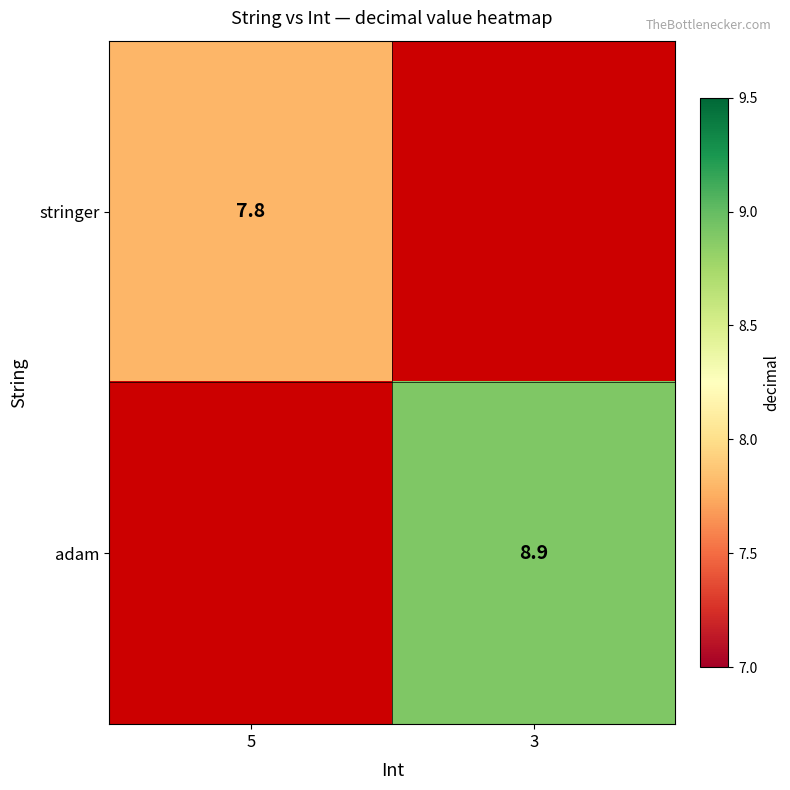

The stringer series shows 3.8 at 5. True or false?

False